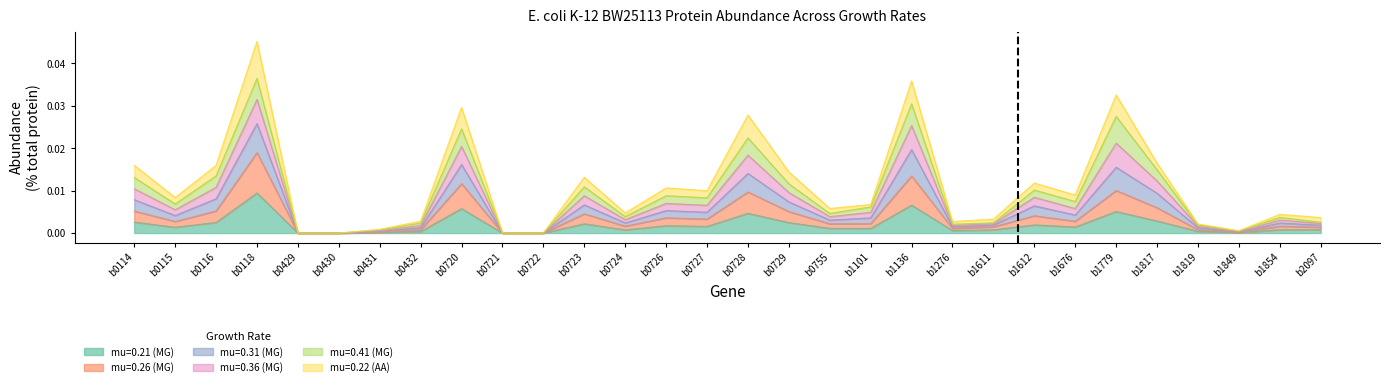

Rank the categories by mu=0.36 (MG) value from lowest to highest.

b0429, b0430, b0721, b0722, b1849, b0431, b1819, b1276, b0432, b1611, b2097, b1854, b0724, b0755, b1101, b0115, b1676, b0727, b0726, b1612, b0723, b0729, b0116, b0114, b1817, b0728, b0720, b1779, b1136, b0118